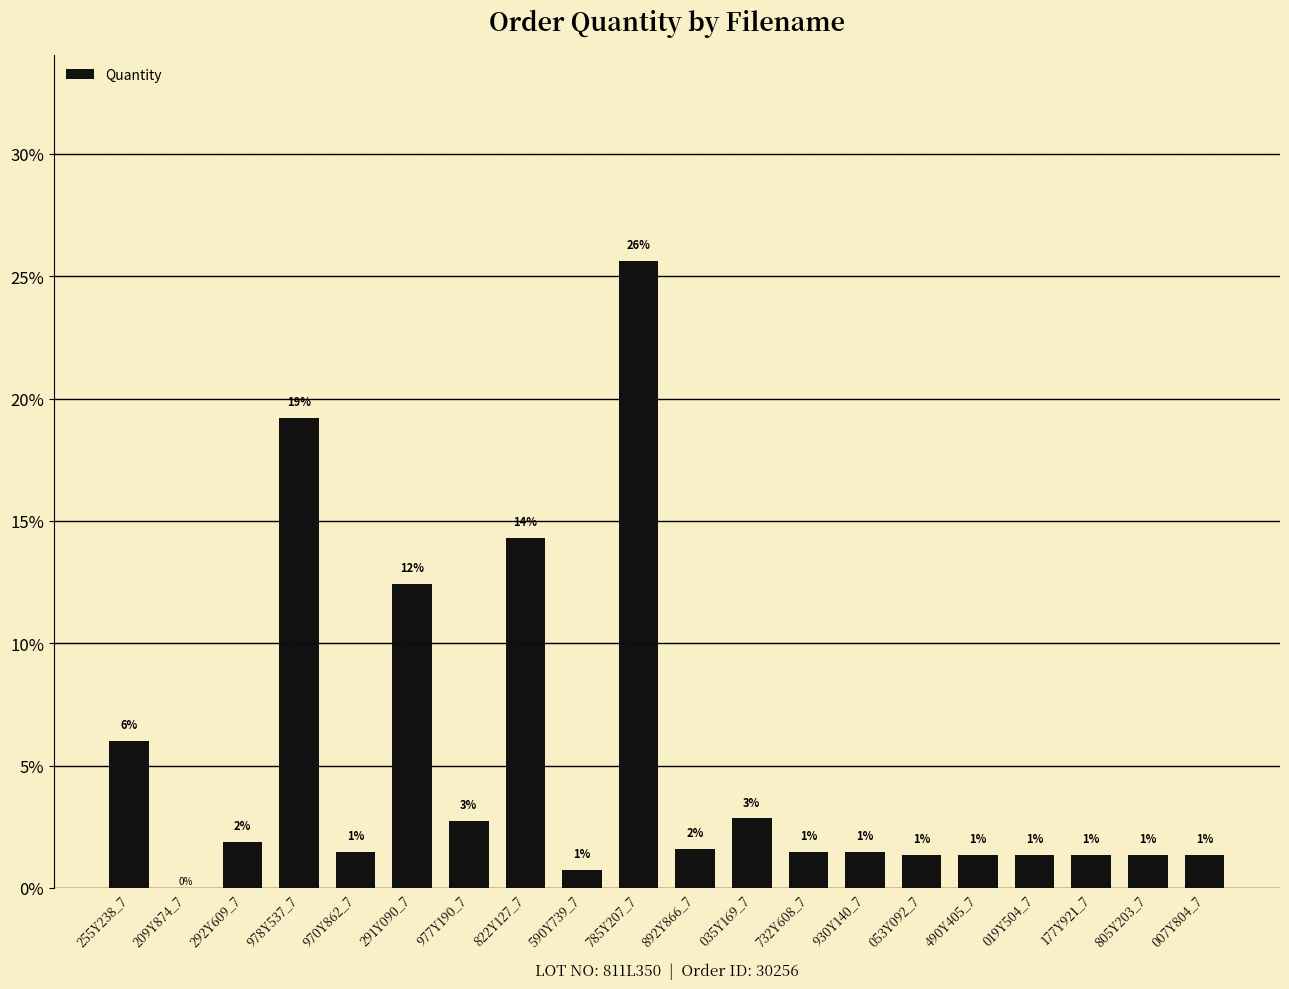

Rank the categories by value from lowest to highest.

209Y874_7, 590Y739_7, 053Y092_7, 490Y405_7, 019Y504_7, 177Y921_7, 805Y203_7, 007Y804_7, 970Y862_7, 732Y608_7, 930Y140_7, 892Y866_7, 292Y609_7, 977Y190_7, 035Y169_7, 255Y238_7, 291Y090_7, 822Y127_7, 978Y537_7, 785Y207_7